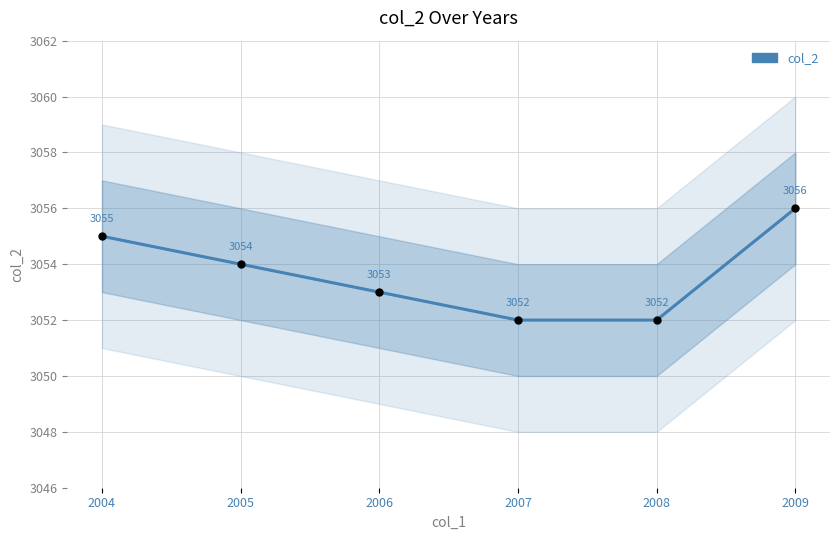

What is the change in value from 2005 to 2007?

-2